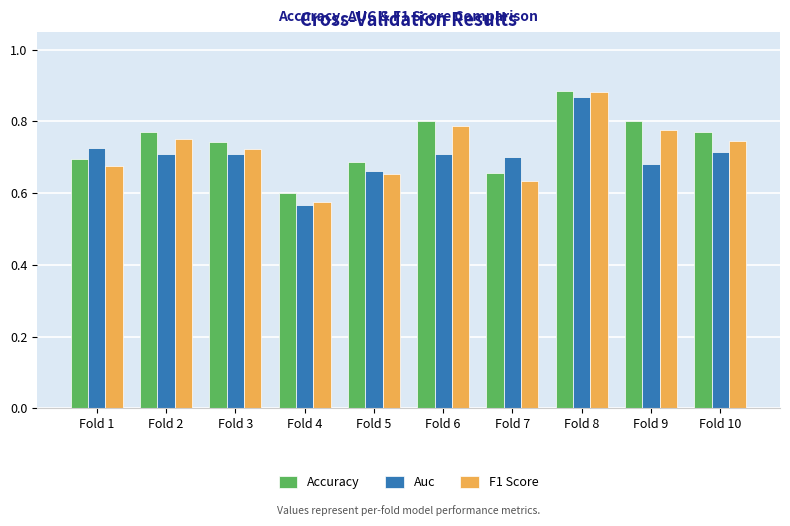

Count the Accuracy values in the range 0 to 1.

10